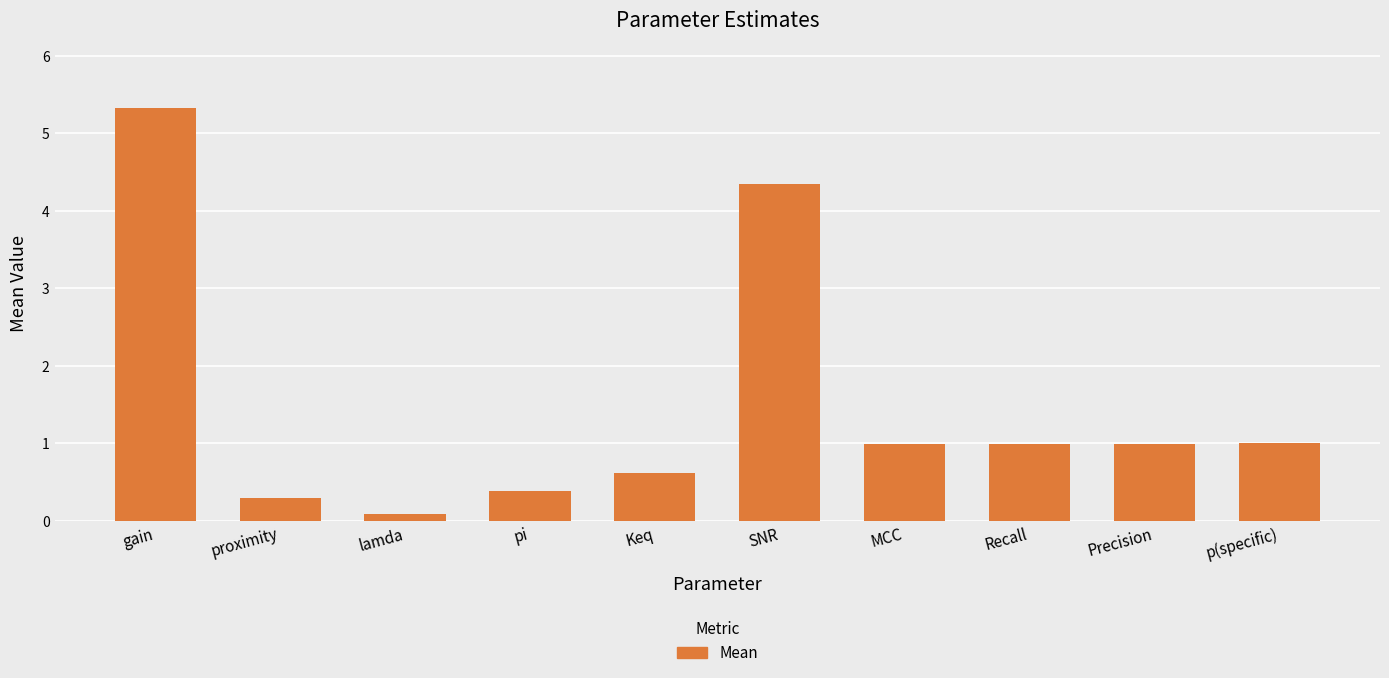

The chart shows a value of 0.1 at pi. True or false?

False